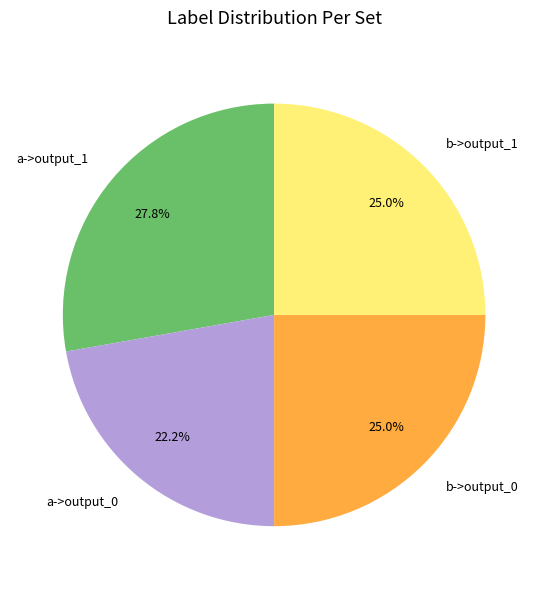

What is the ratio of the value at b->output_1 to the value at a->output_0?

1.1